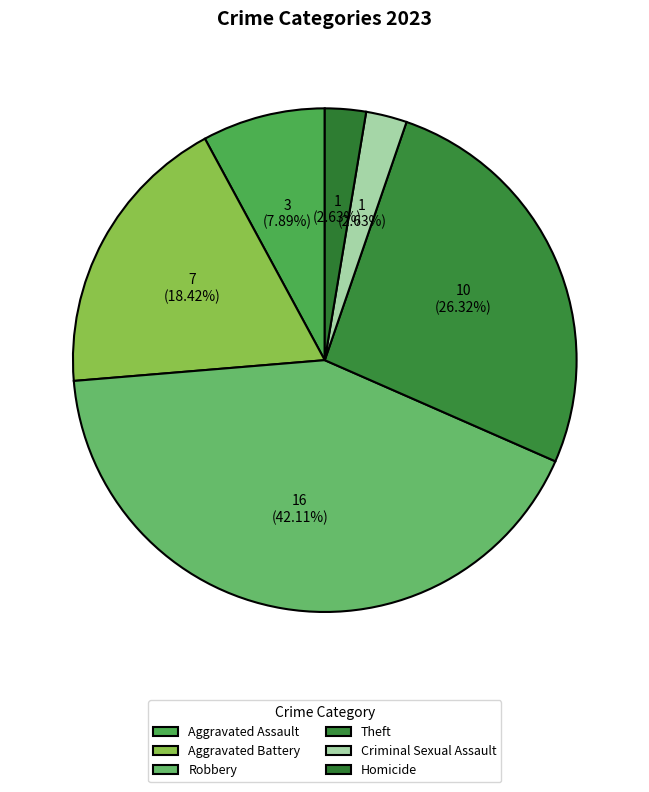

Does Criminal Sexual Assault account for over 50% of the chart?

No